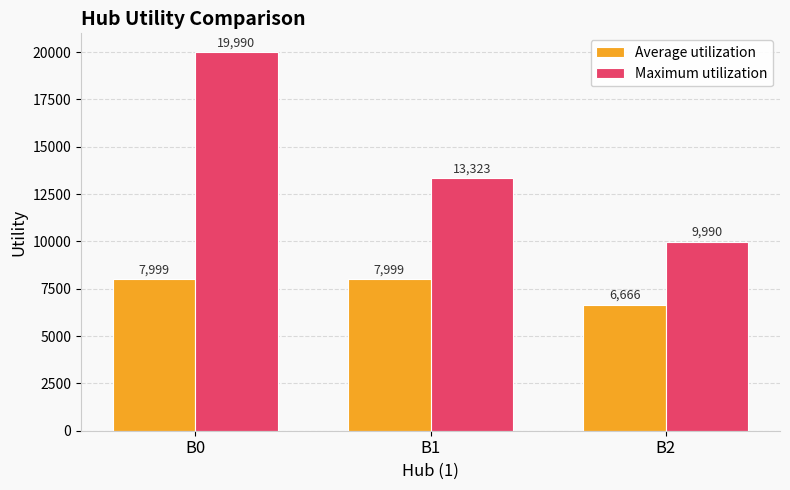

How many bars are there in each group?

2